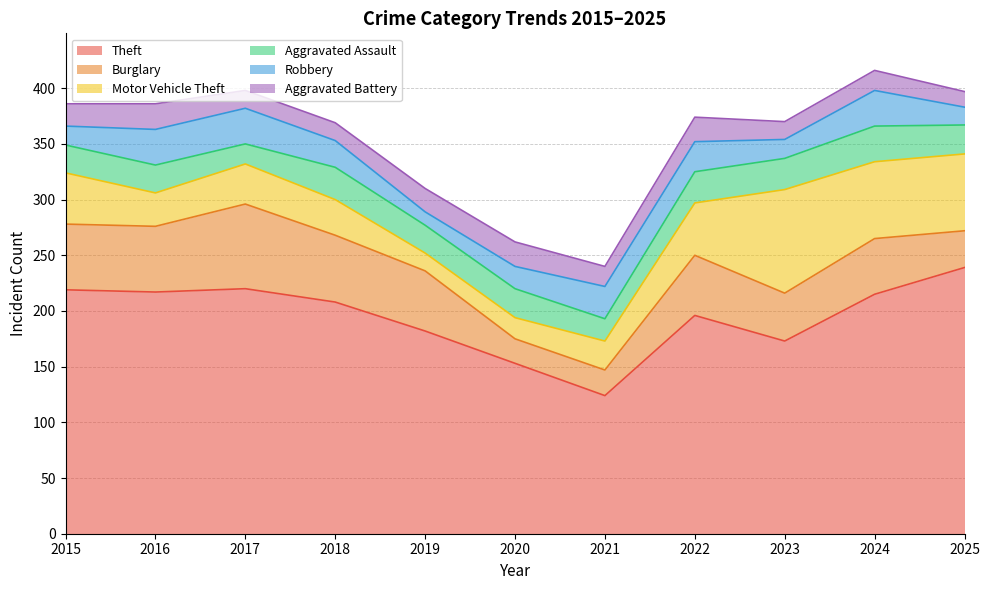

At which category is the sum across all series the highest?

2024